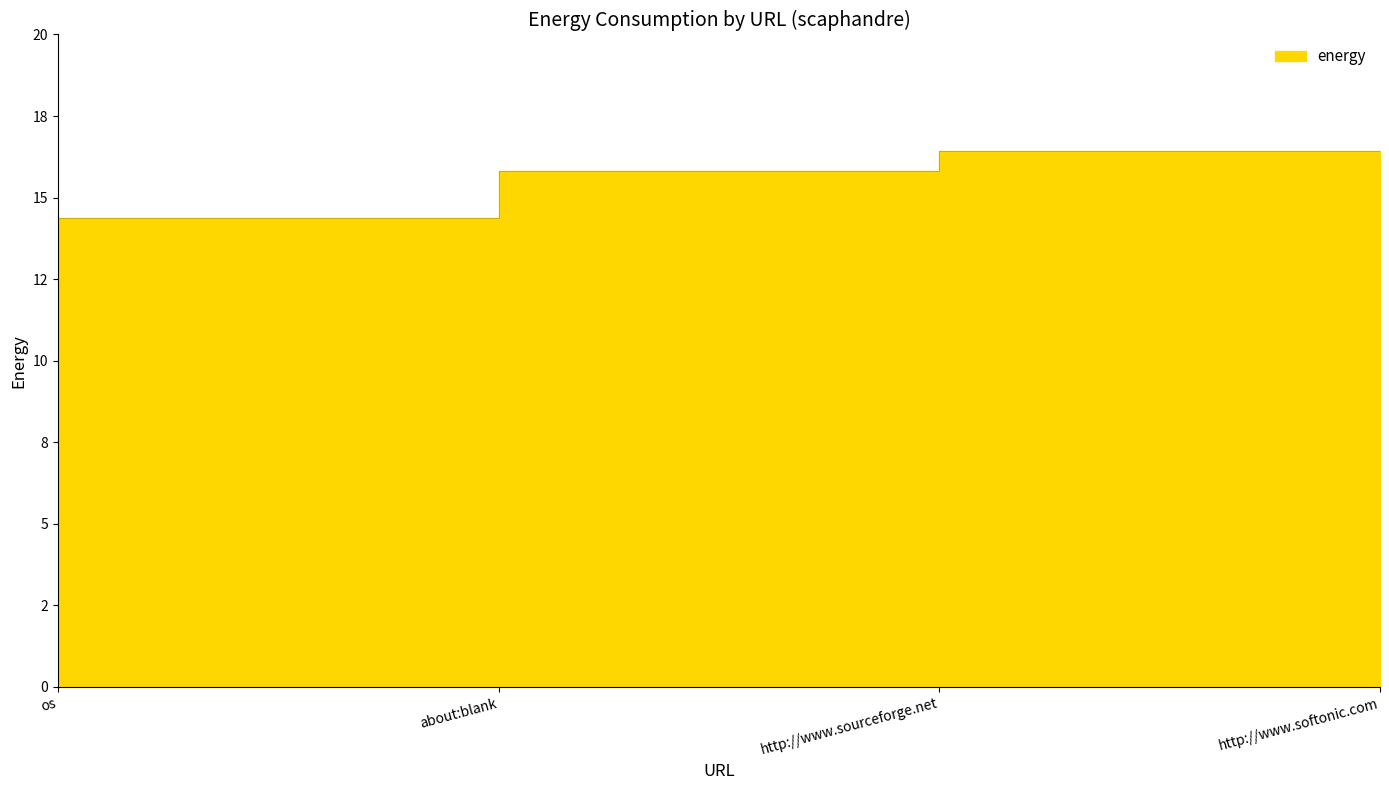

Which category has the highest value across all series?

http://www.sourceforge.net